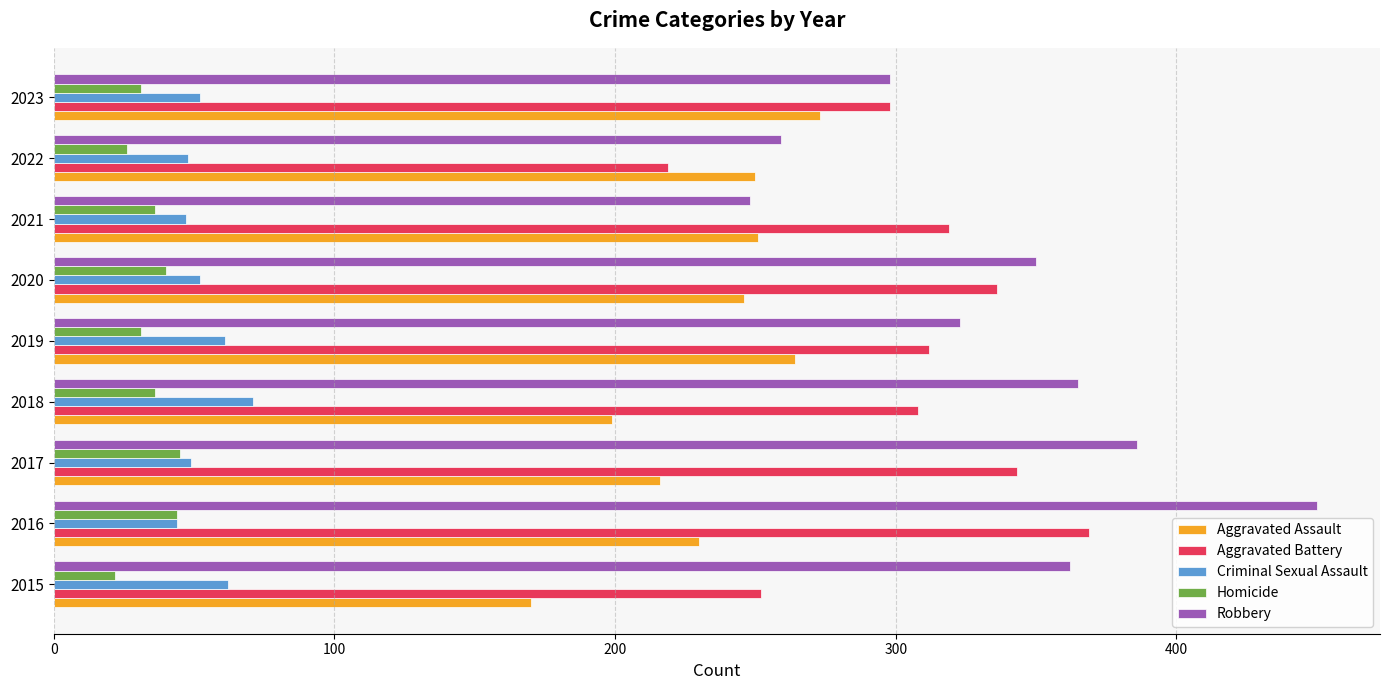

The Criminal Sexual Assault series shows 17 at 2021. True or false?

False